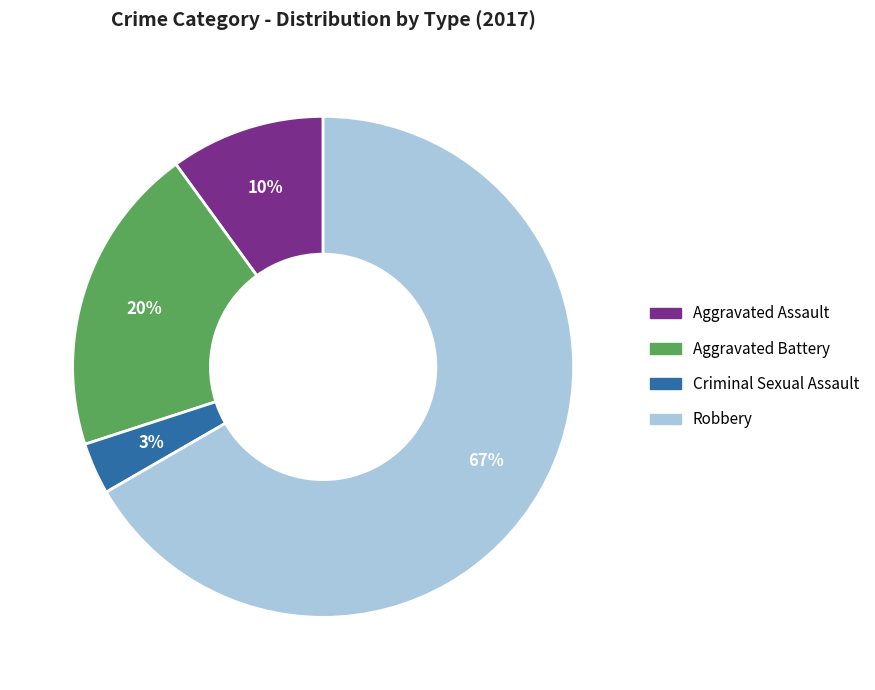

Combined, do Robbery and Aggravated Assault account for over 50%?

Yes